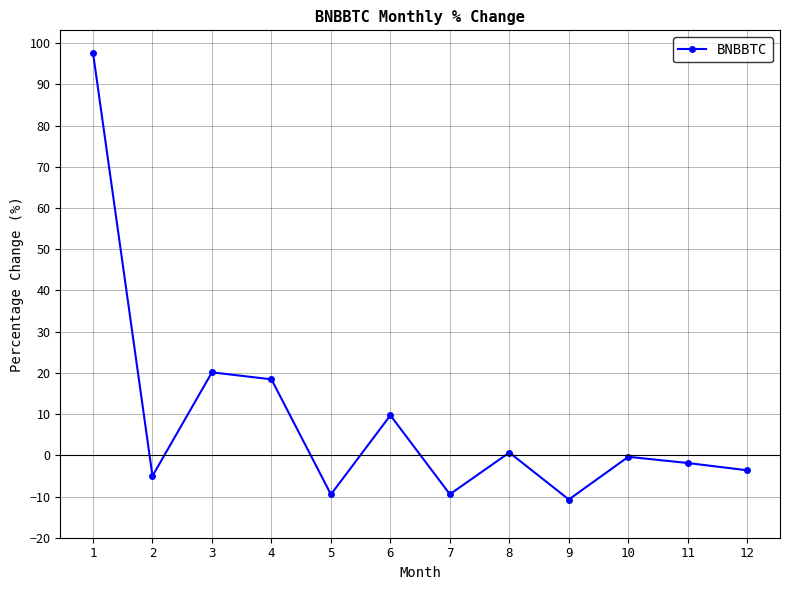

What is the approximate value at 4?

18.4